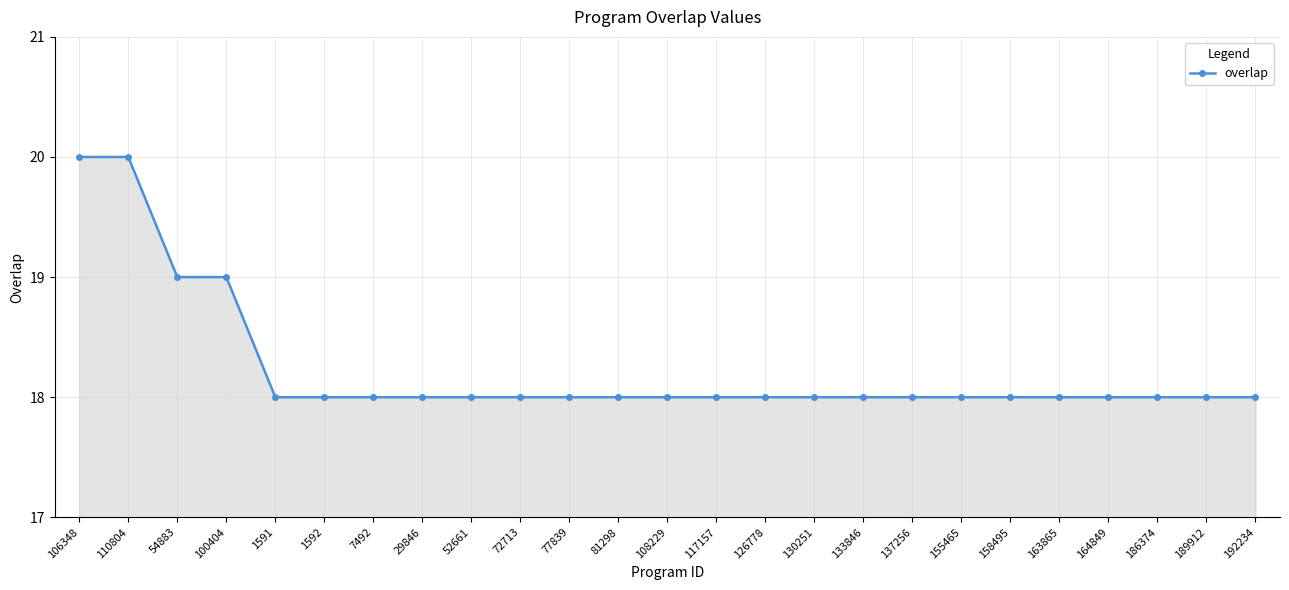

How many series are shown in this chart?

1